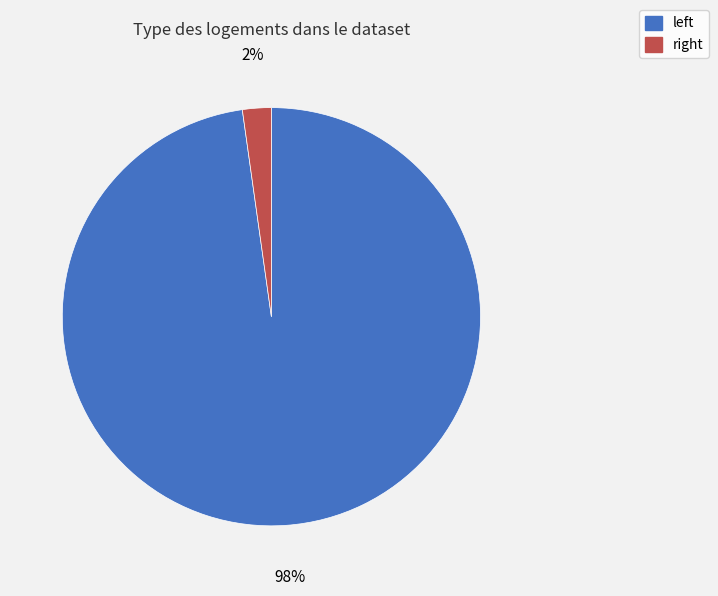

Rank the categories by value from lowest to highest.

right, left